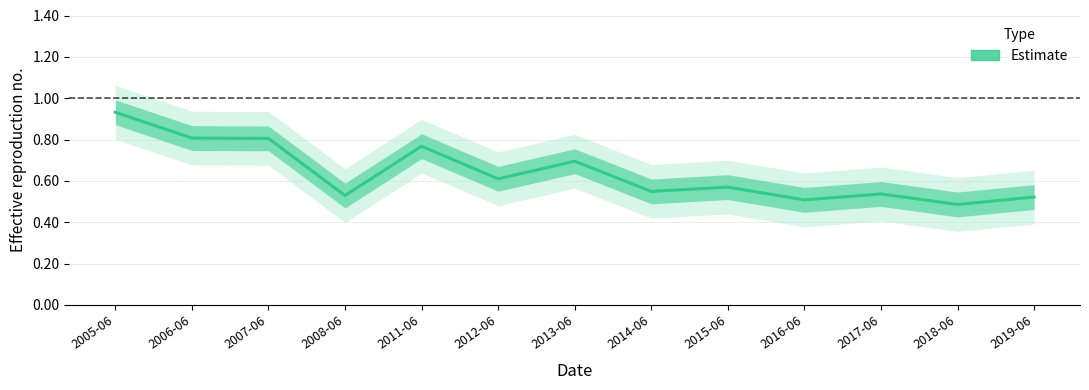

Count the number of categories in the chart.

13